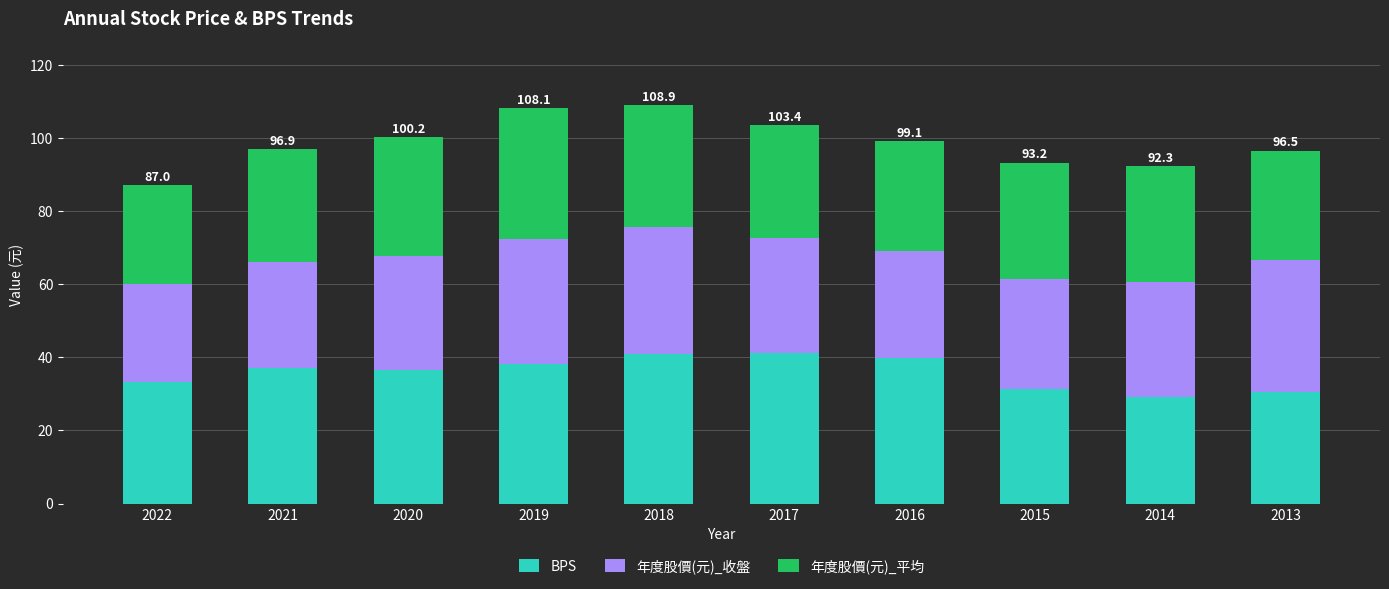

What is the highest value of the BPS series?

41.2